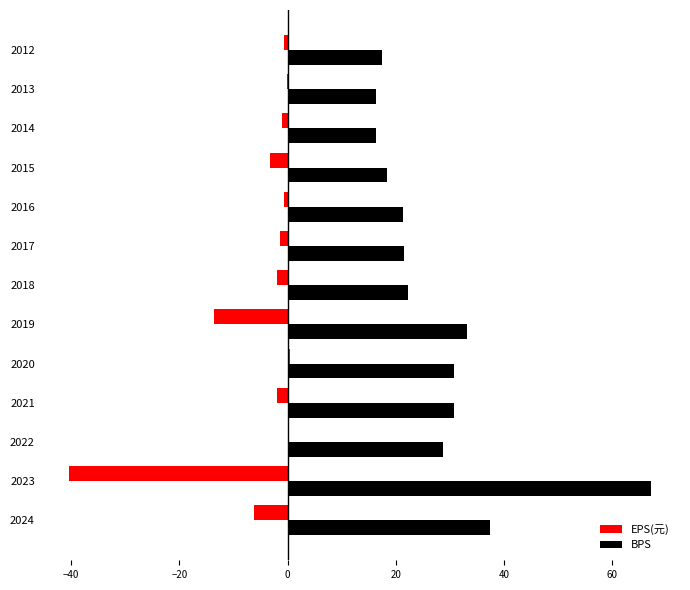

What is the maximum value shown in the chart?

67.2